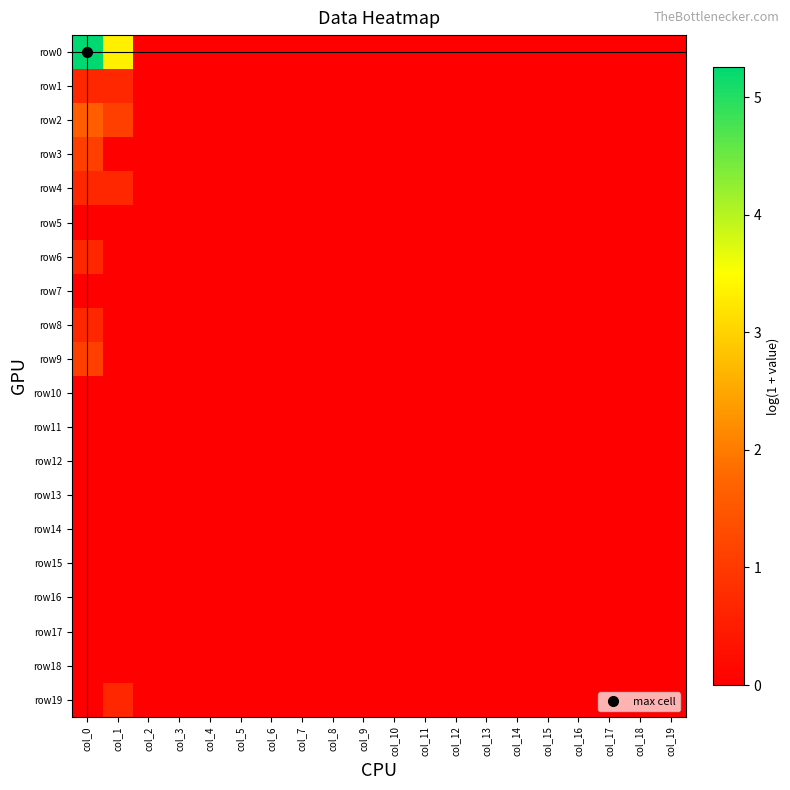

List the series in order of their peak value, lowest first.

row5, row7, row10, row11, row12, row13, row14, row15, row16, row17, row18, row1, row4, row6, row8, row19, row3, row9, row2, row0